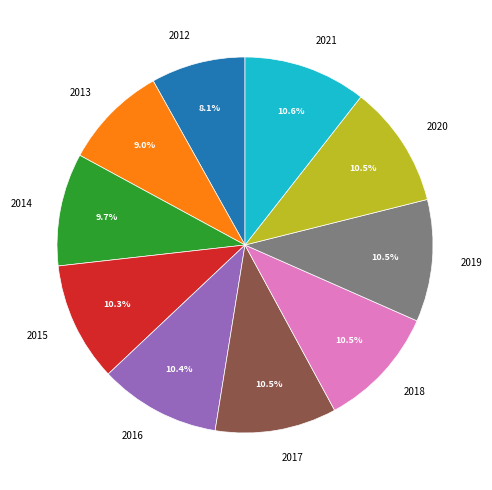

What is the ratio of the value at 2017 to the value at 2014?

1.1